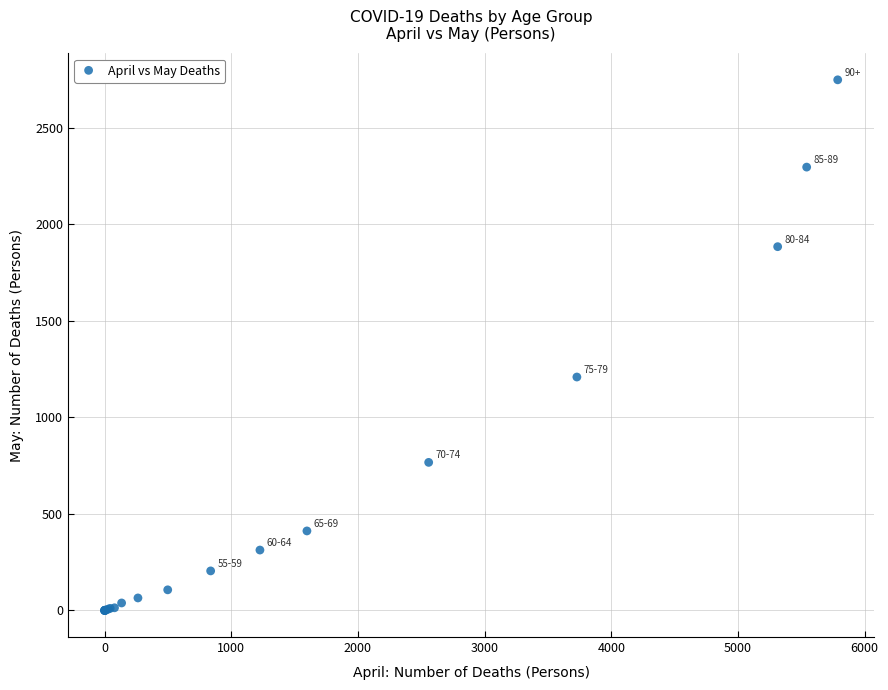

What Y value in the scatter plot is closest to 1374?

1209